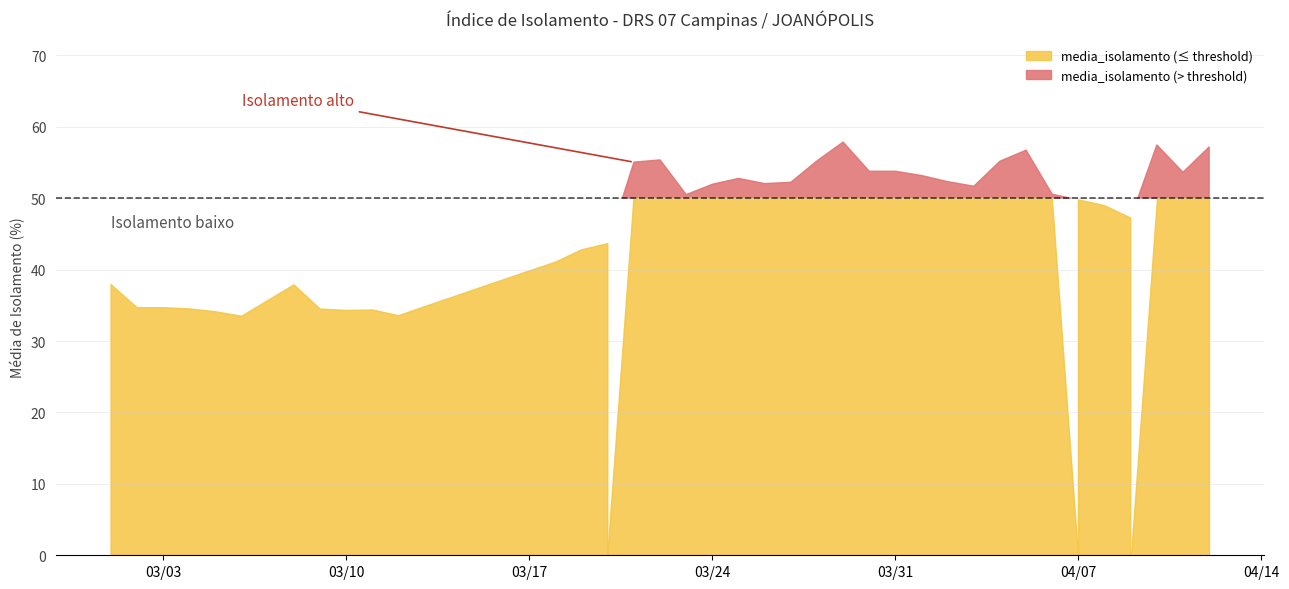

What position from the left is 2020-03-05?

5